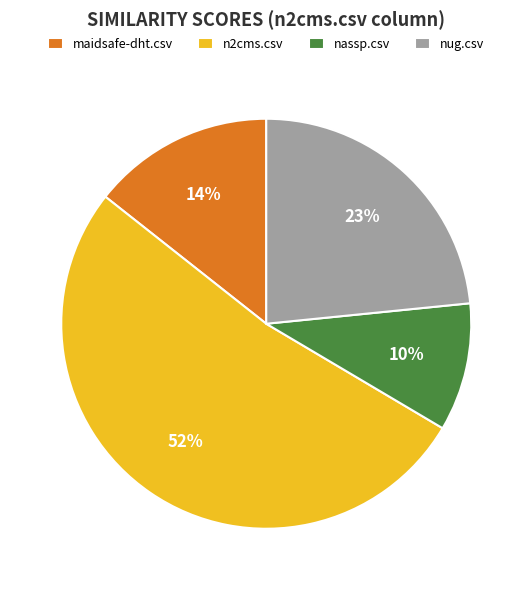

Which has a higher value, nug.csv or maidsafe-dht.csv?

nug.csv